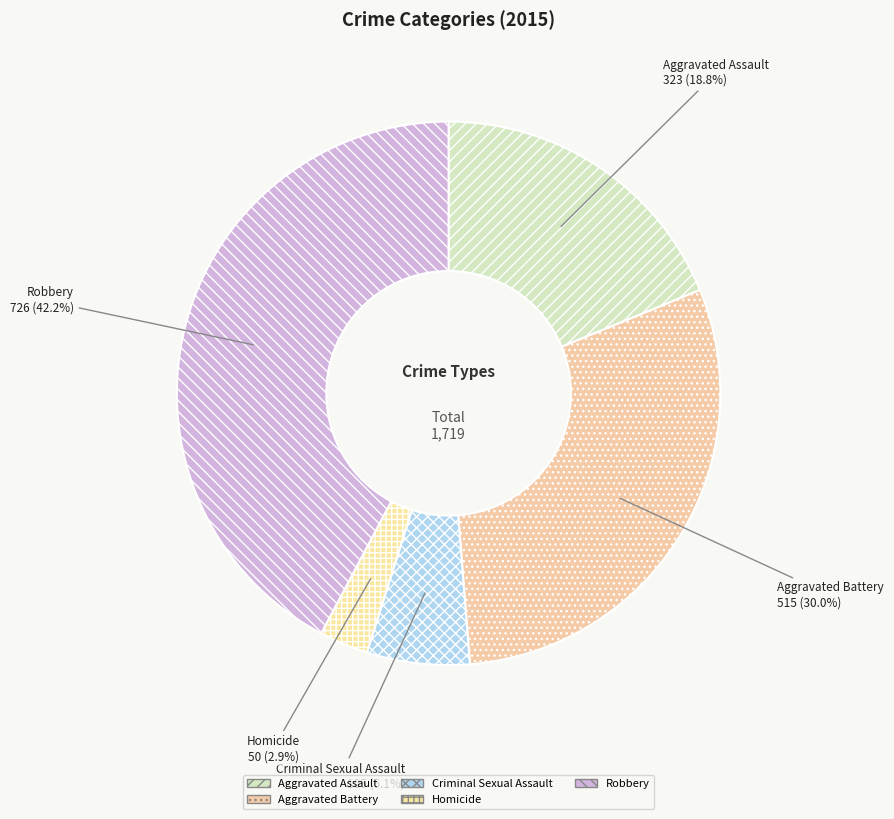

How many slices are in this pie chart?

5